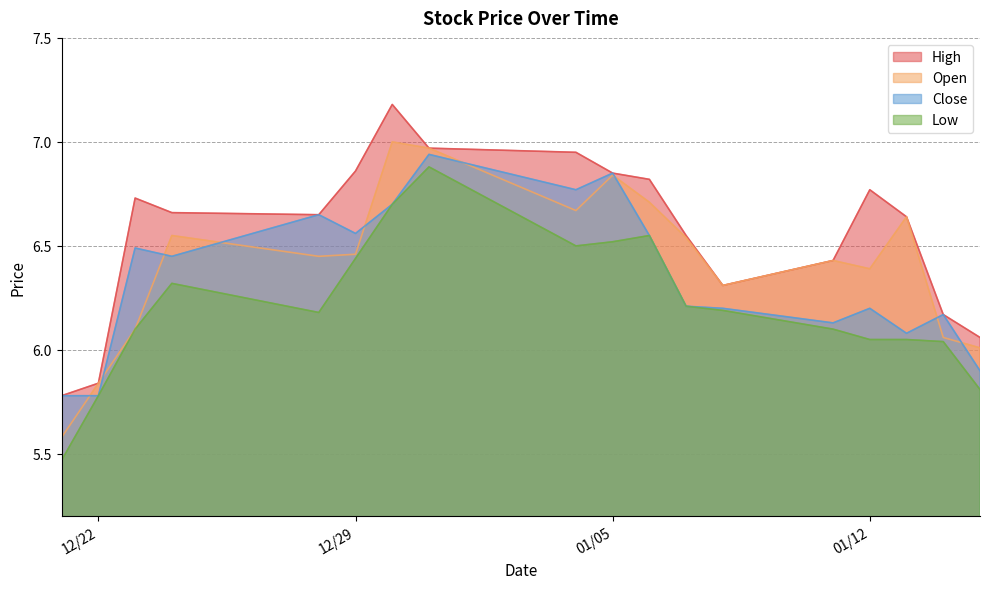

Which series has the largest total across all categories?

High